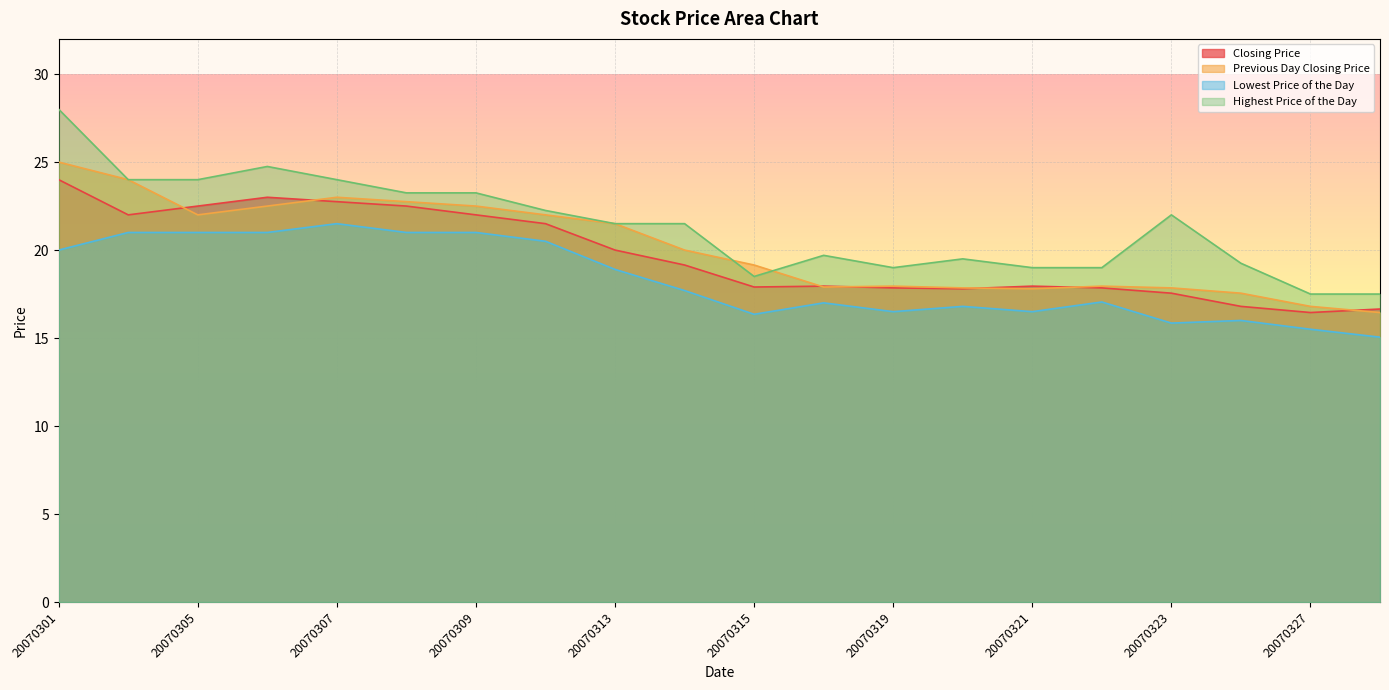

At which label is Highest Price of the Day closest to 22?

20070323